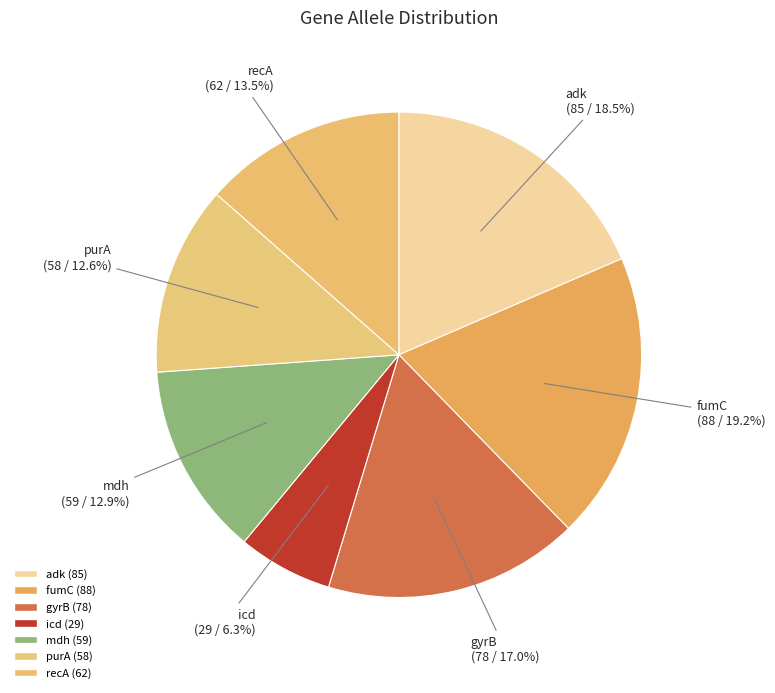

To the nearest percent, what is the difference between the adk and gyrB slice percentages?

2%